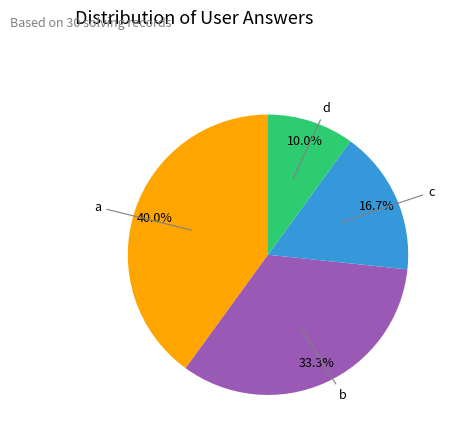

Does any single category account for the majority?

No